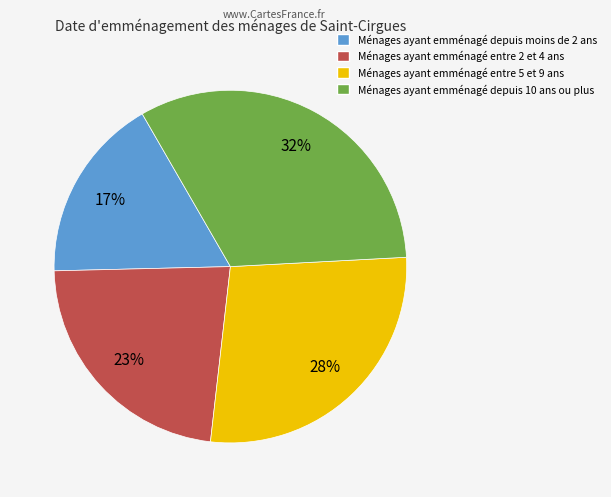

To the nearest percent, what is the difference between the largest and smallest slice percentages?

15%